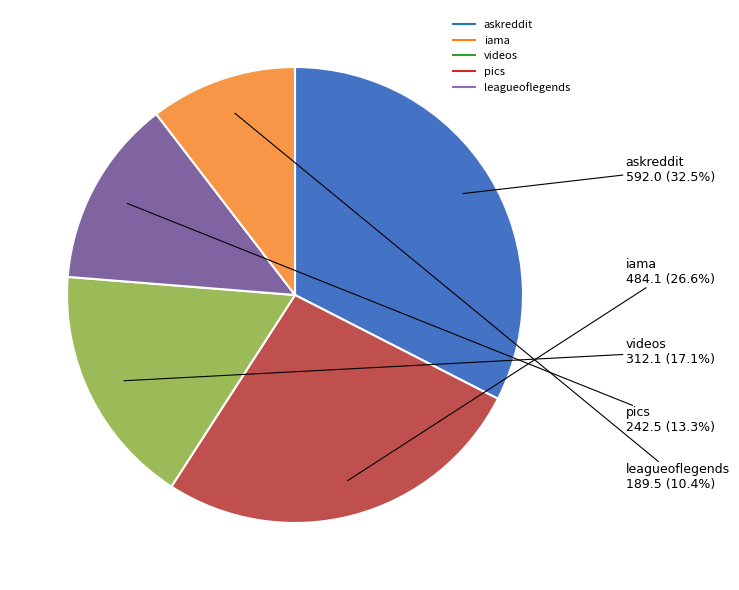

What is the total percentage of iama and pics?

39.9%